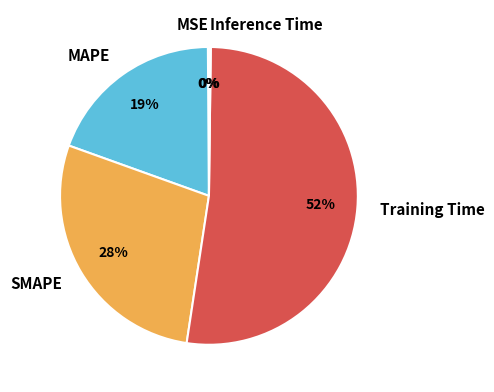

To the nearest percent, what percentage of the pie is SMAPE?

28%